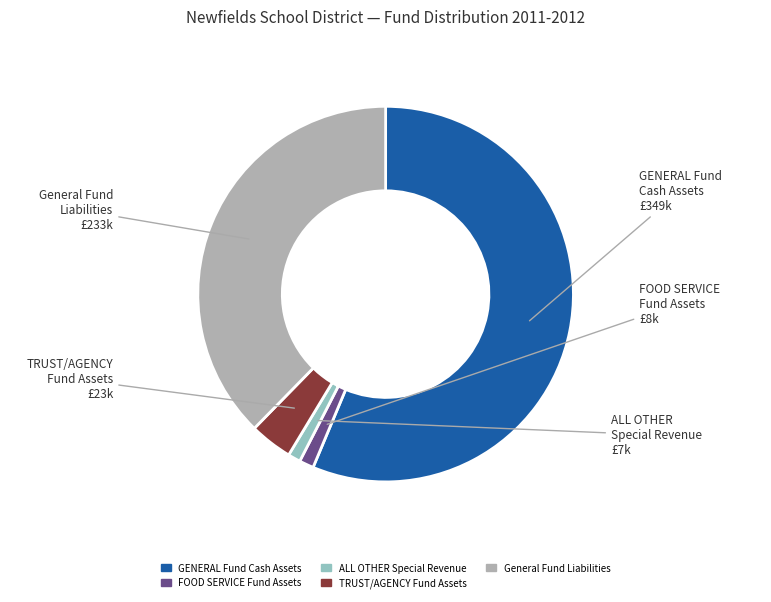

Does General Fund Liabilities account for over 50% of the chart?

No